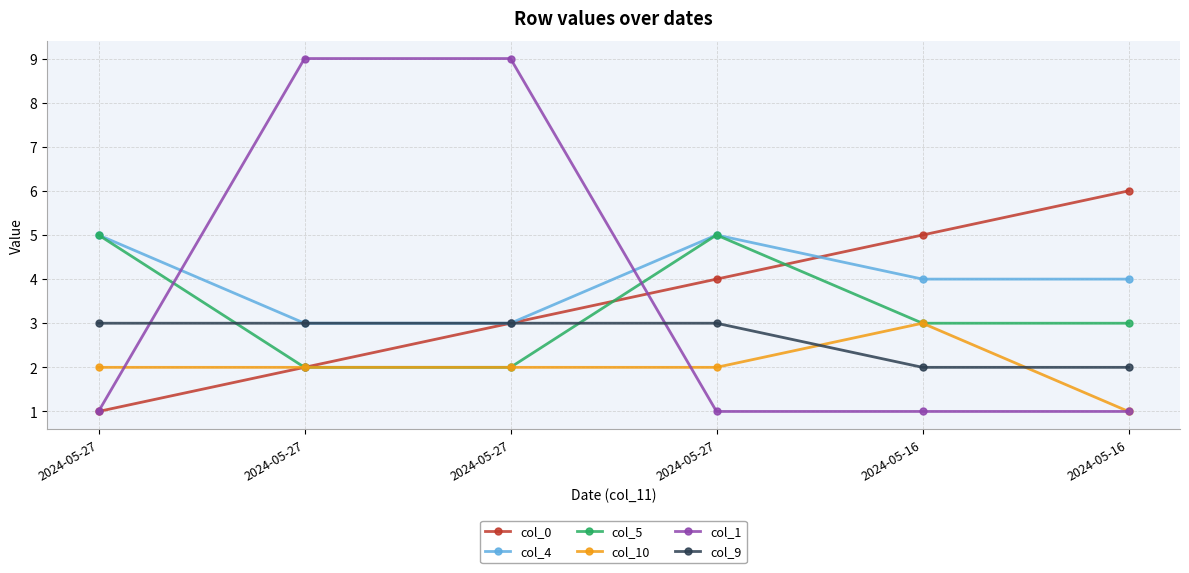

Where do col_4 and col_1 first cross each other?

2024-05-27 and 2024-05-27